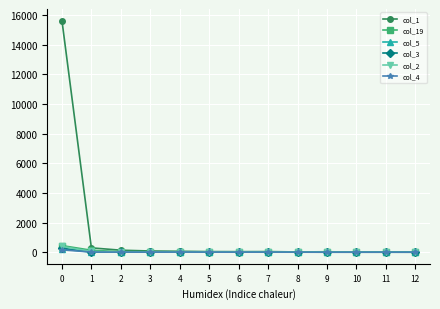

Which series has the widest spread of values?

col_1